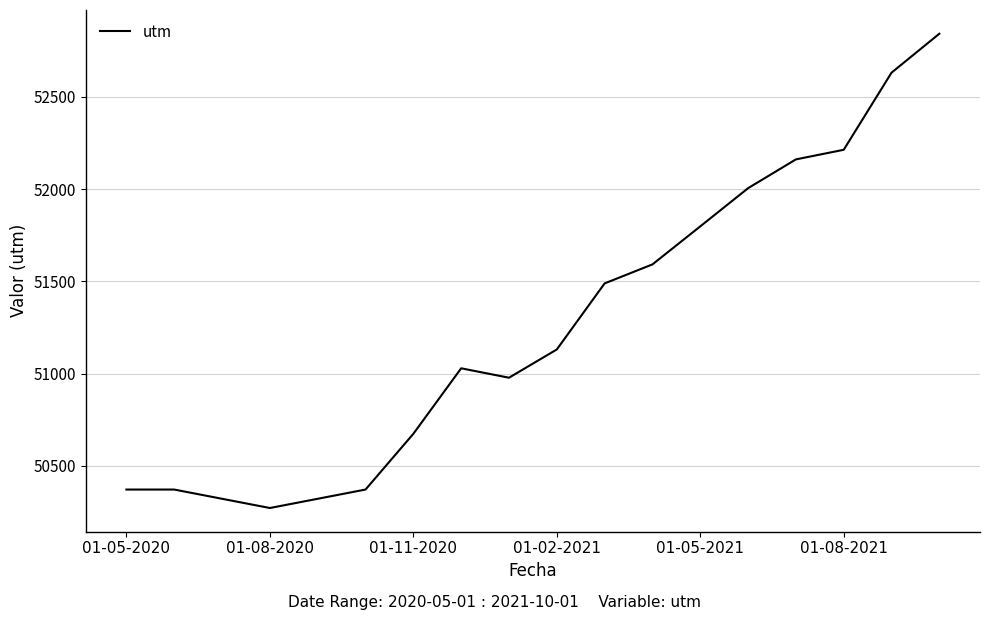

What is the average value?

51254